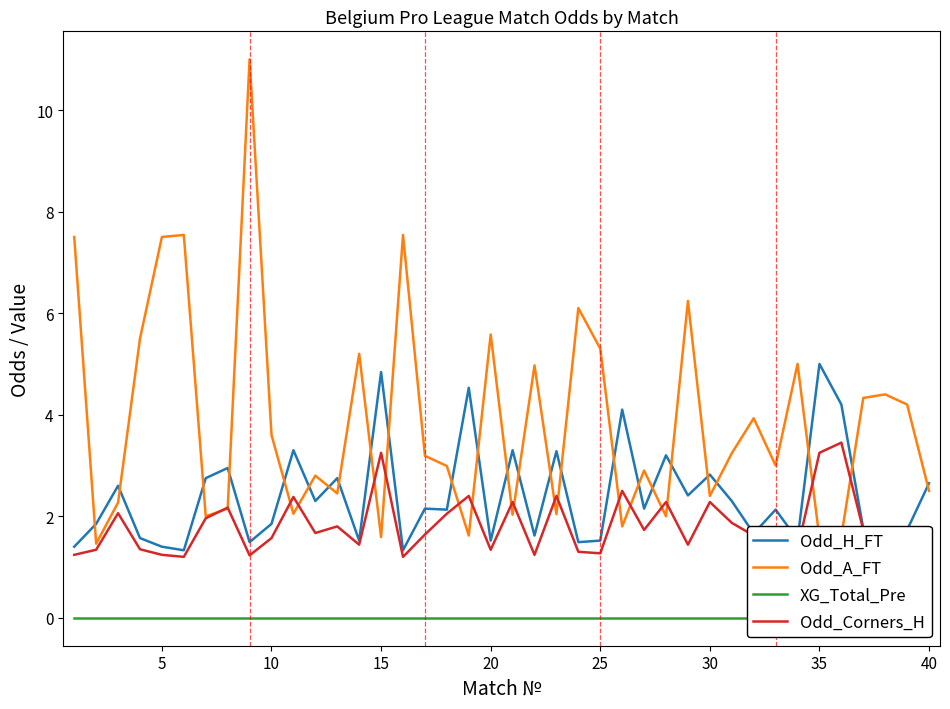

What is the average value of the Odd_A_FT series?

3.9